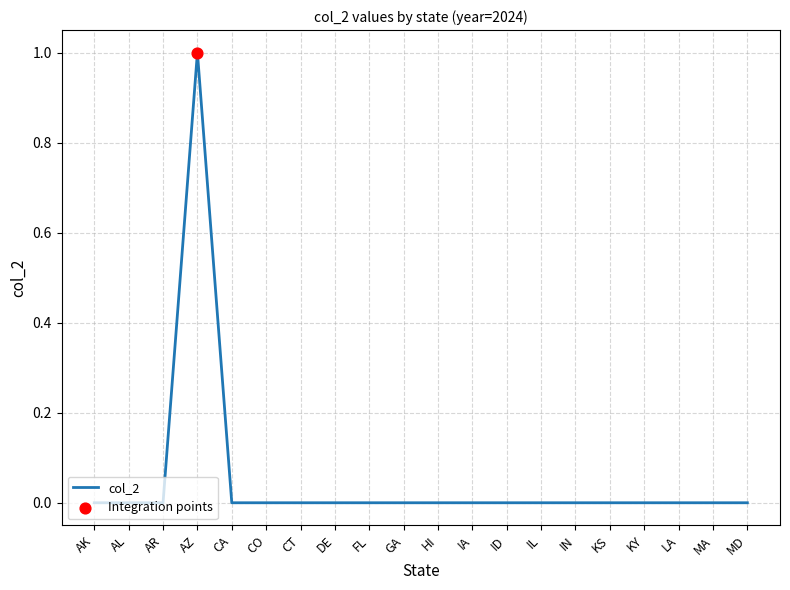

The value at AL is 0. True or false?

True